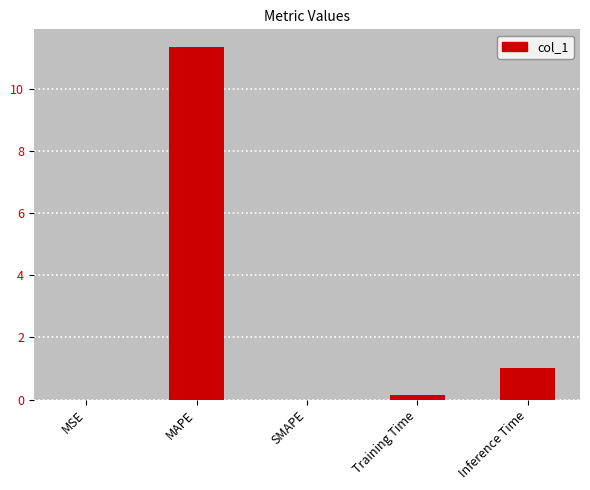

The chart shows a value of 0.0 at SMAPE. True or false?

True